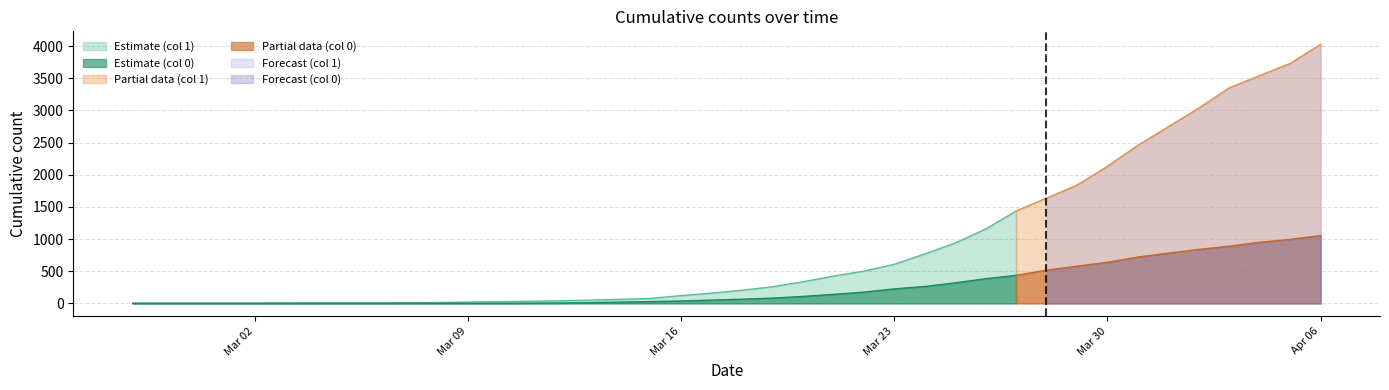

What is the difference between the 0 values at 2020-03-13 and 2020-03-05?

11